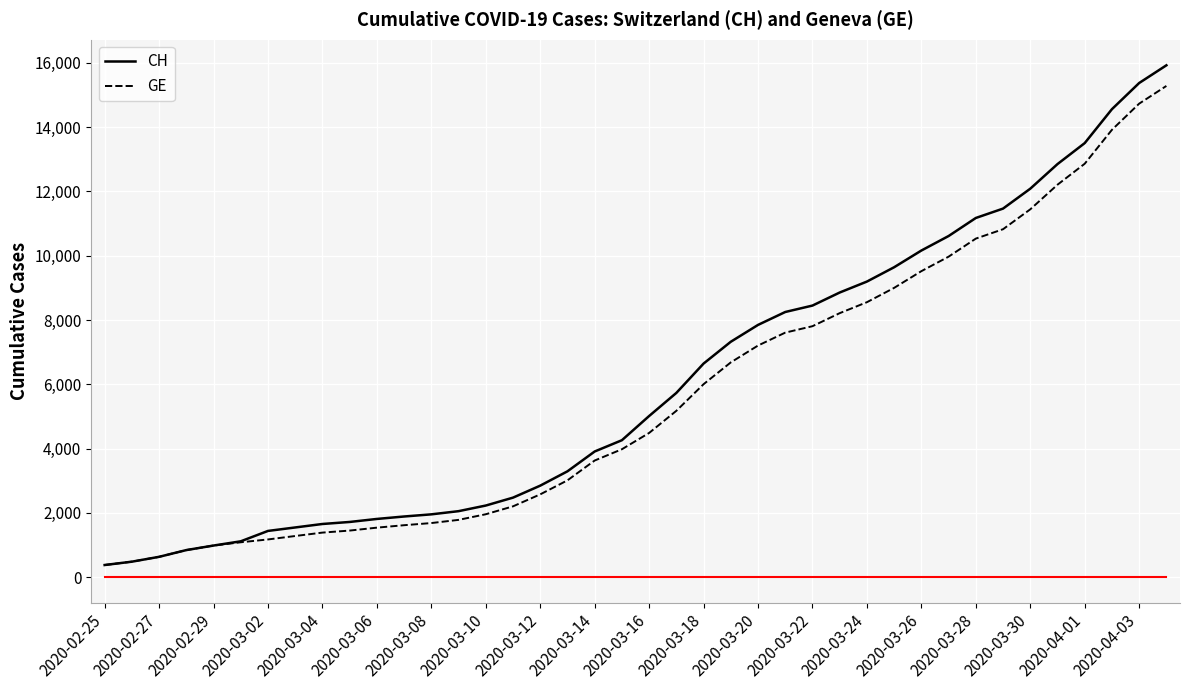

How many lines are shown in the chart?

2